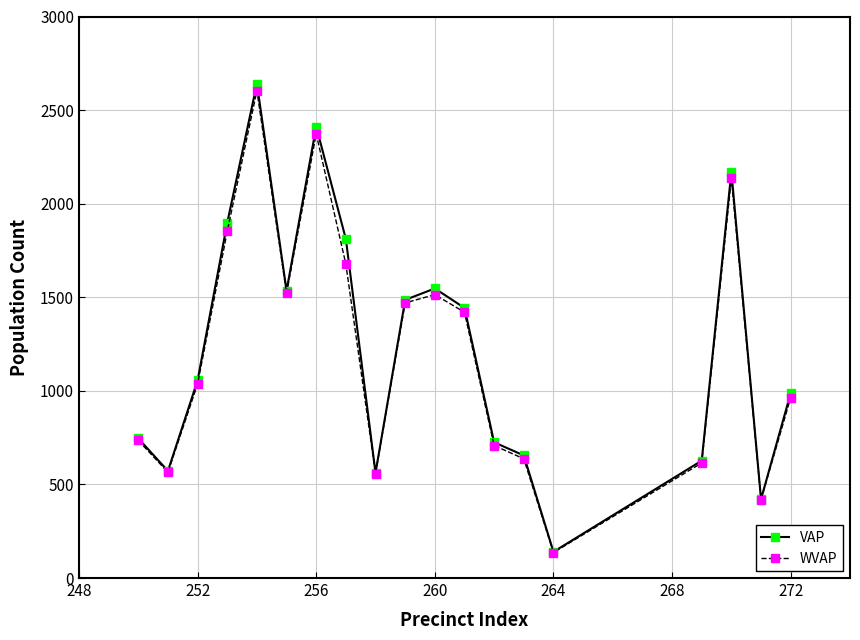

Which series has the largest total across all categories?

VAP